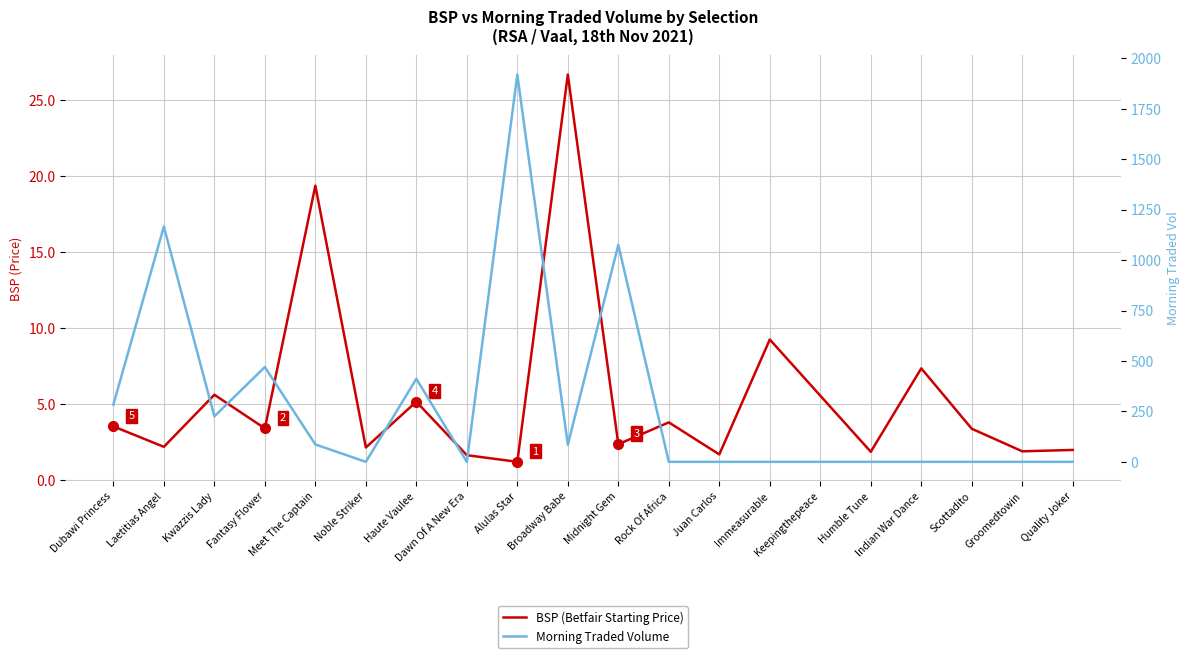

Reading left to right, what are all the values shown in this chart?

BSP (Betfair Starting Price): Dubawi Princess=3.5	Laetitias Angel=2.2	Kwazzis Lady=5.6	Fantasy Flower=3.4	Meet The Captain=19.4	Noble Striker=2.1	Haute Vaulee=5.2	Dawn Of A New Era=1.6	Alulas Star=1.2	Broadway Babe=26.7	Midnight Gem=2.4	Rock Of Africa=3.8	Juan Carlos=1.7	Immeasurable=9.2	Keepingthepeace=5.5	Humble Tune=1.9	Indian War Dance=7.3	Scottadito=3.4	Groomedtowin=1.9	Quality Joker=2.0
Morning Traded Volume: Dubawi Princess=283.7	Laetitias Angel=1166.1	Kwazzis Lady=225.1	Fantasy Flower=469.9	Meet The Captain=86.2	Noble Striker=0.0	Haute Vaulee=411.4	Dawn Of A New Era=0.0	Alulas Star=1919.4	Broadway Babe=84.7	Midnight Gem=1075.2	Rock Of Africa=0.0	Juan Carlos=0.0	Immeasurable=0.0	Keepingthepeace=0.0	Humble Tune=0.0	Indian War Dance=0.0	Scottadito=0.0	Groomedtowin=0.0	Quality Joker=0.0